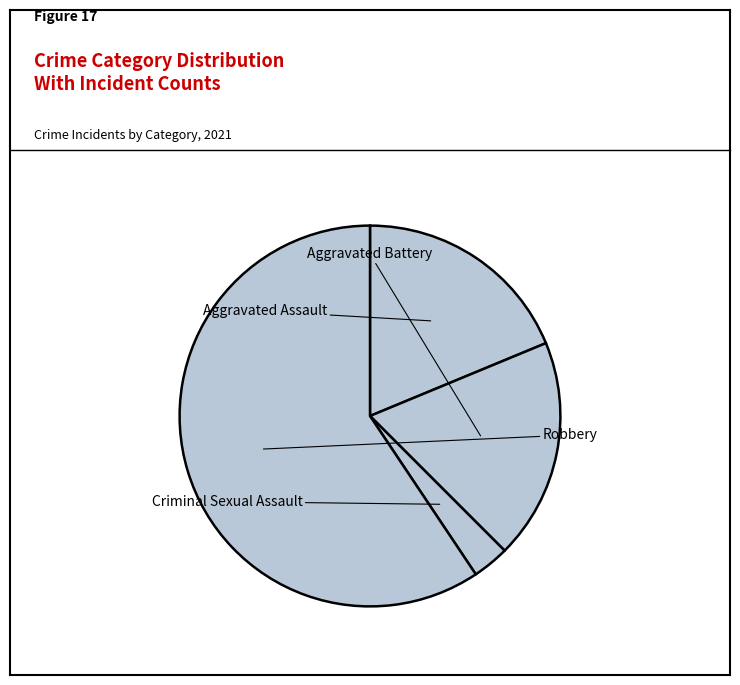

Which slice represents more than half of the pie?

Robbery